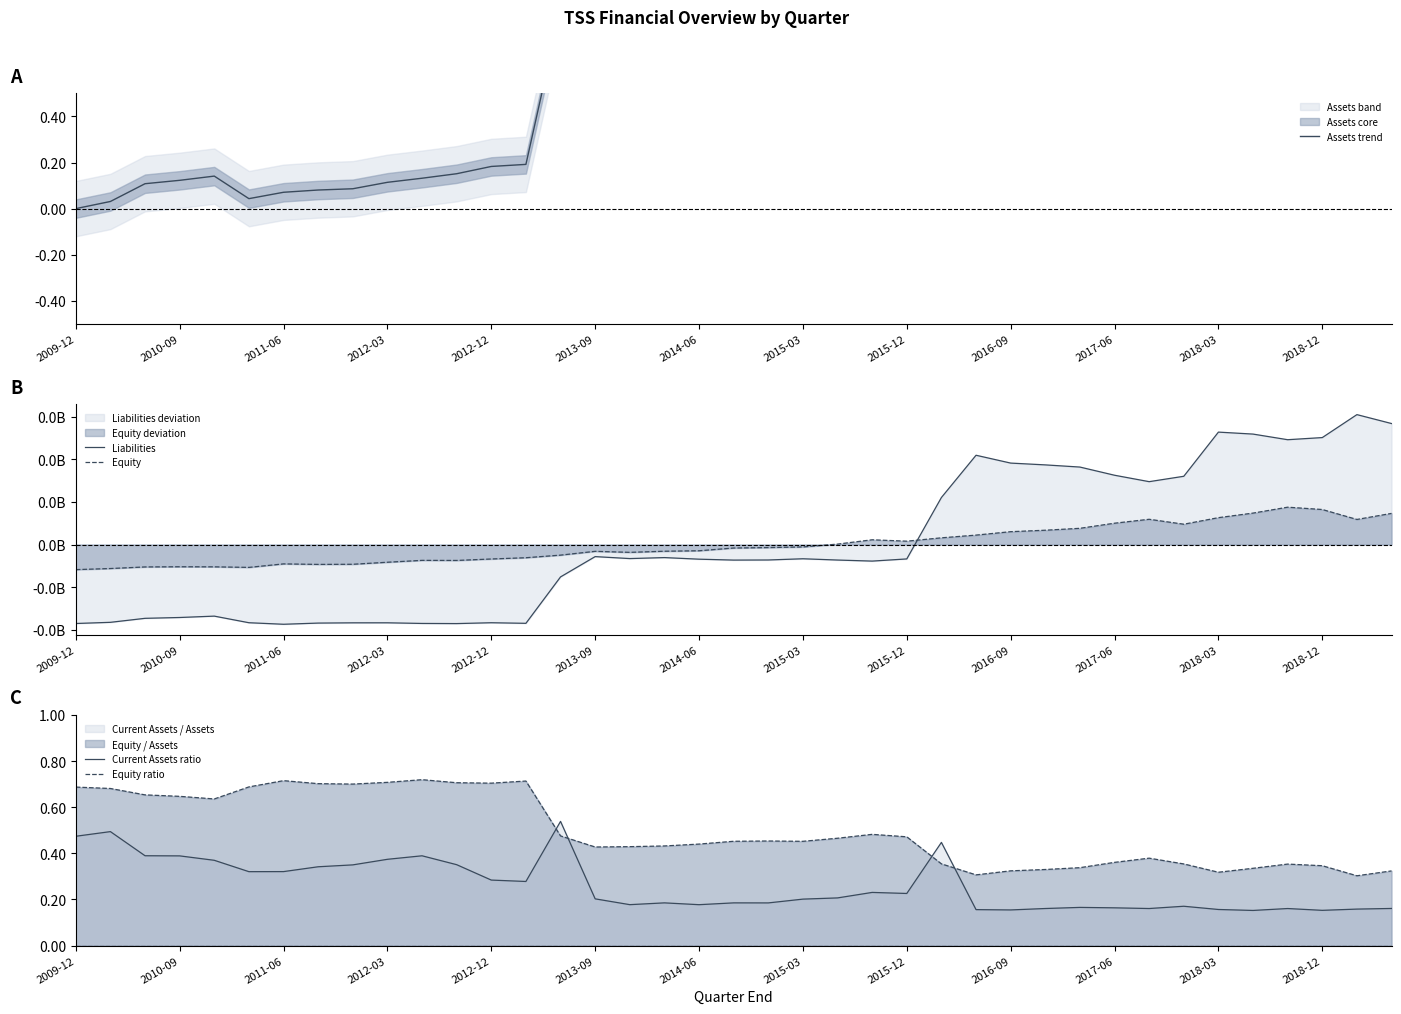

The Equity ratio series shows 1.0 at 2010-09. True or false?

False